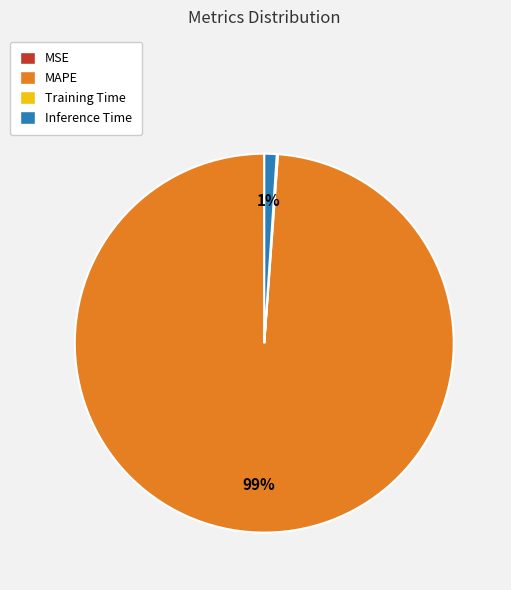

Is there any slice that represents more than half of the pie?

Yes